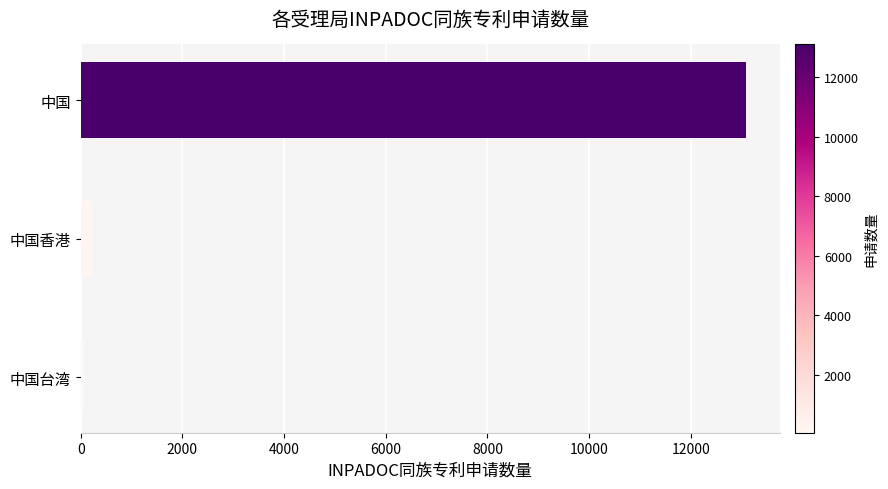

The chart shows a value of 13095 at 中国. True or false?

True